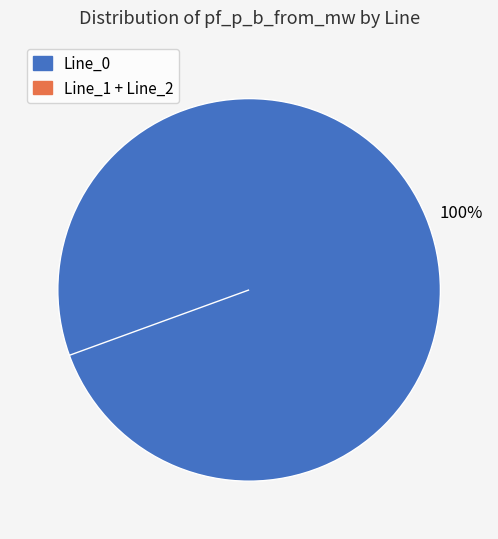

What is the largest slice in the pie chart?

Line_0